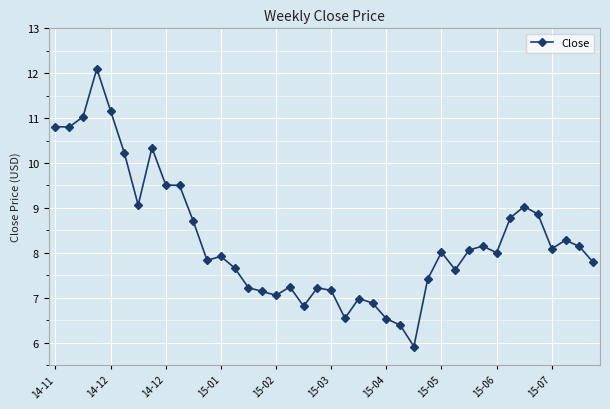

What is the value of the 8th point from the left?

10.3